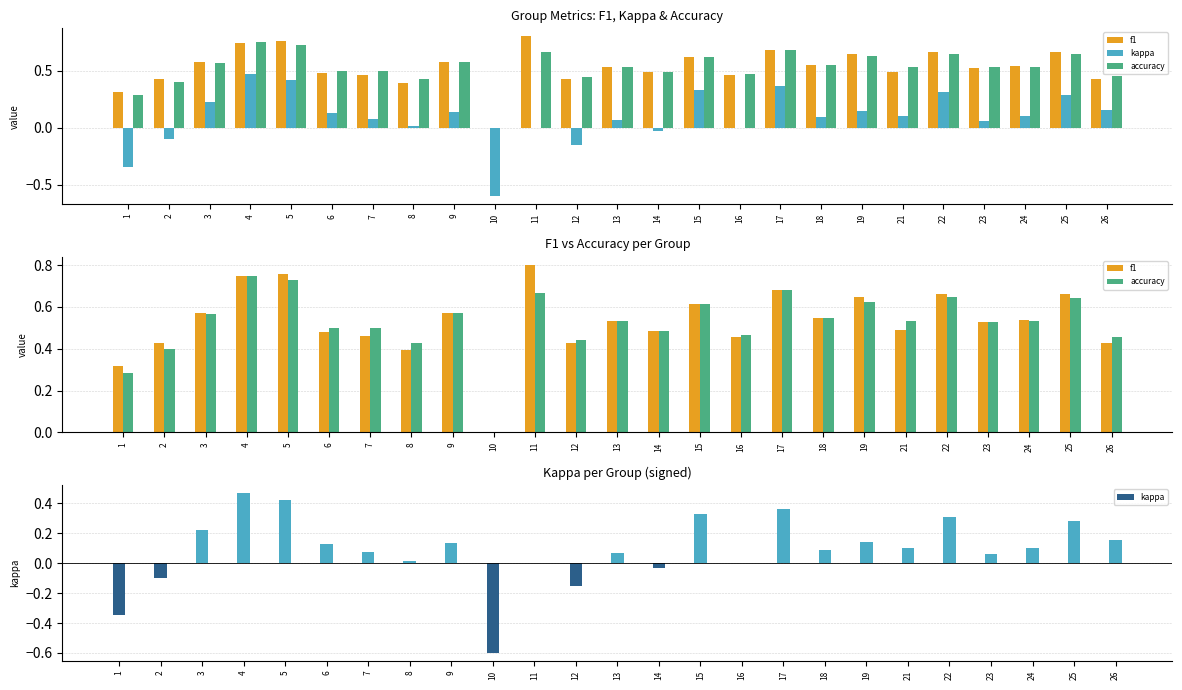

The value of kappa at 7 is 0.1. True or false?

True